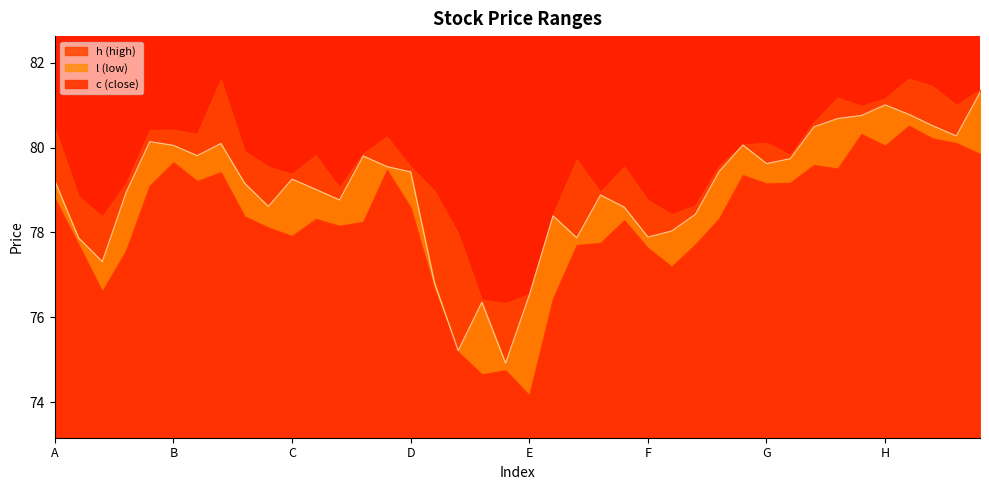

Which category has the highest value in the h series?

36